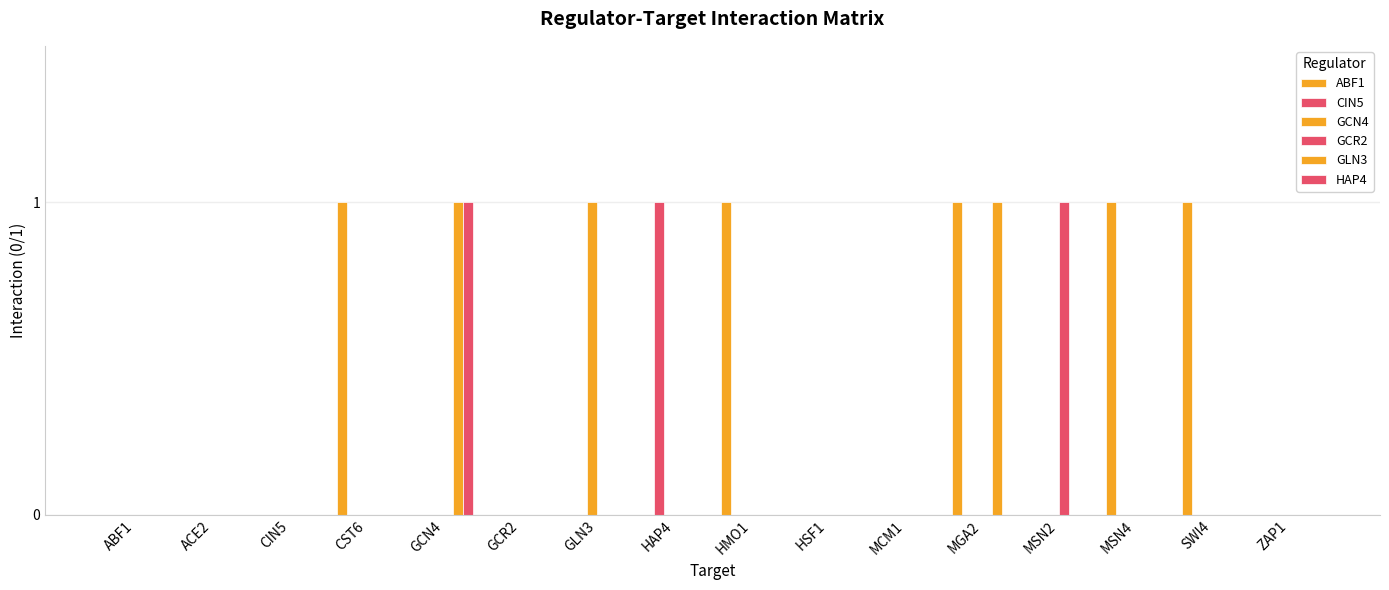

Reading right to left, transcribe all the data shown in this chart.

ABF1: 0	1	1	0	1	0	0	1	0	0	0	0	1	0	0	0
CIN5: 0	0	0	0	0	0	0	0	1	0	0	0	0	0	0	0
GCN4: 0	0	0	0	0	0	0	0	0	1	0	0	0	0	0	0
GCR2: 0	0	0	1	0	0	0	0	0	0	0	0	0	0	0	0
GLN3: 0	0	0	0	1	0	0	0	0	0	0	1	0	0	0	0
HAP4: 0	0	0	0	0	0	0	0	0	0	0	1	0	0	0	0